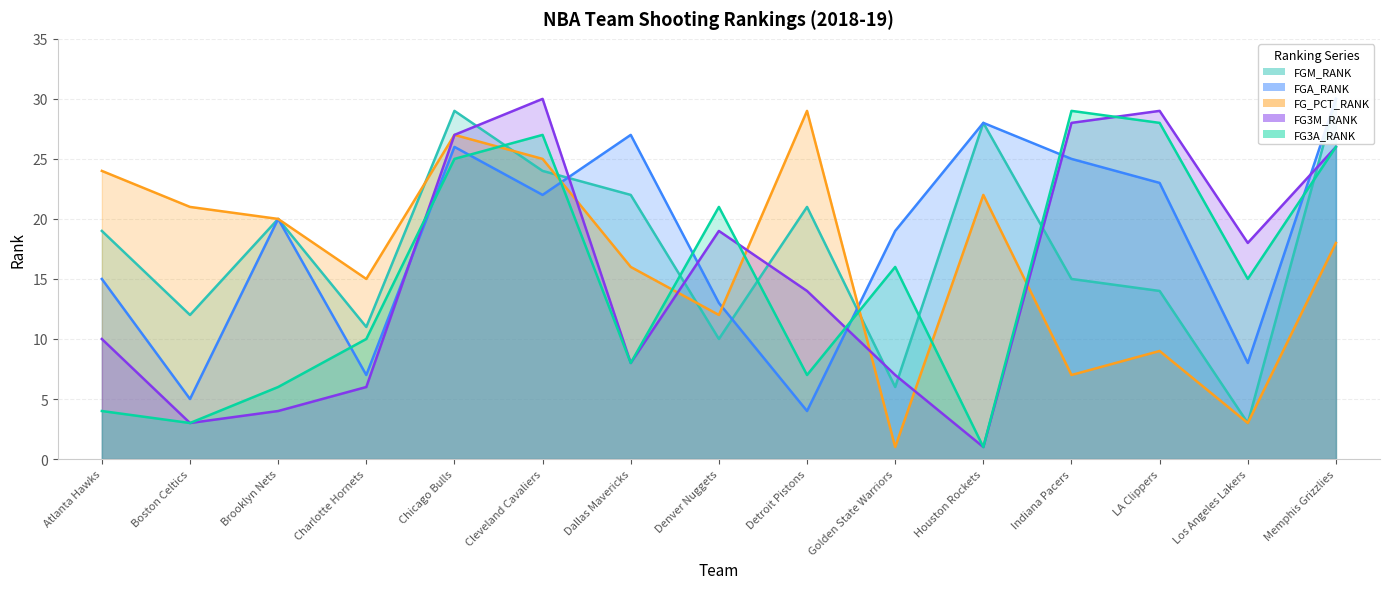

The FGM_RANK series shows 28 at Houston Rockets. True or false?

True